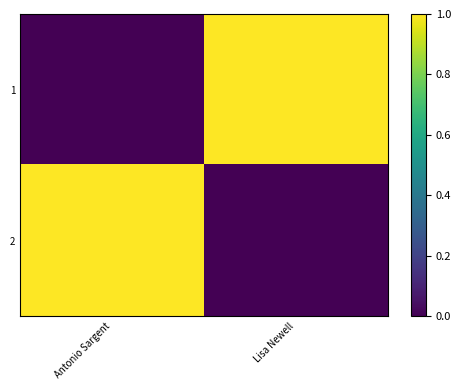

Which category has the highest value across all series?

Lisa Newell